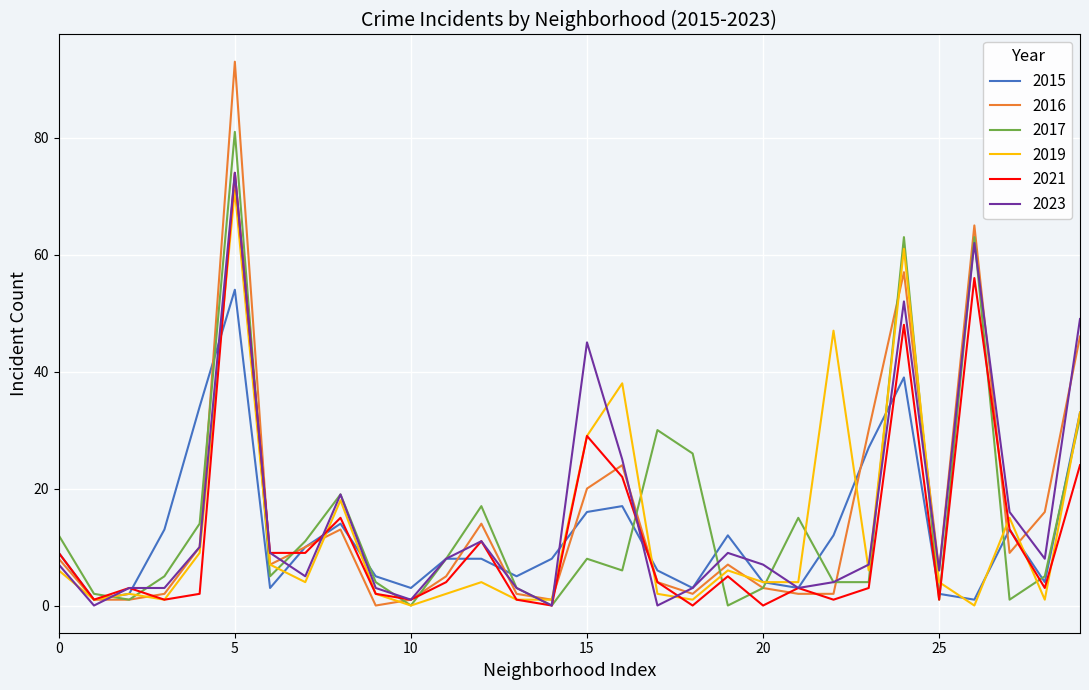

Which series has the widest spread of values?

2016